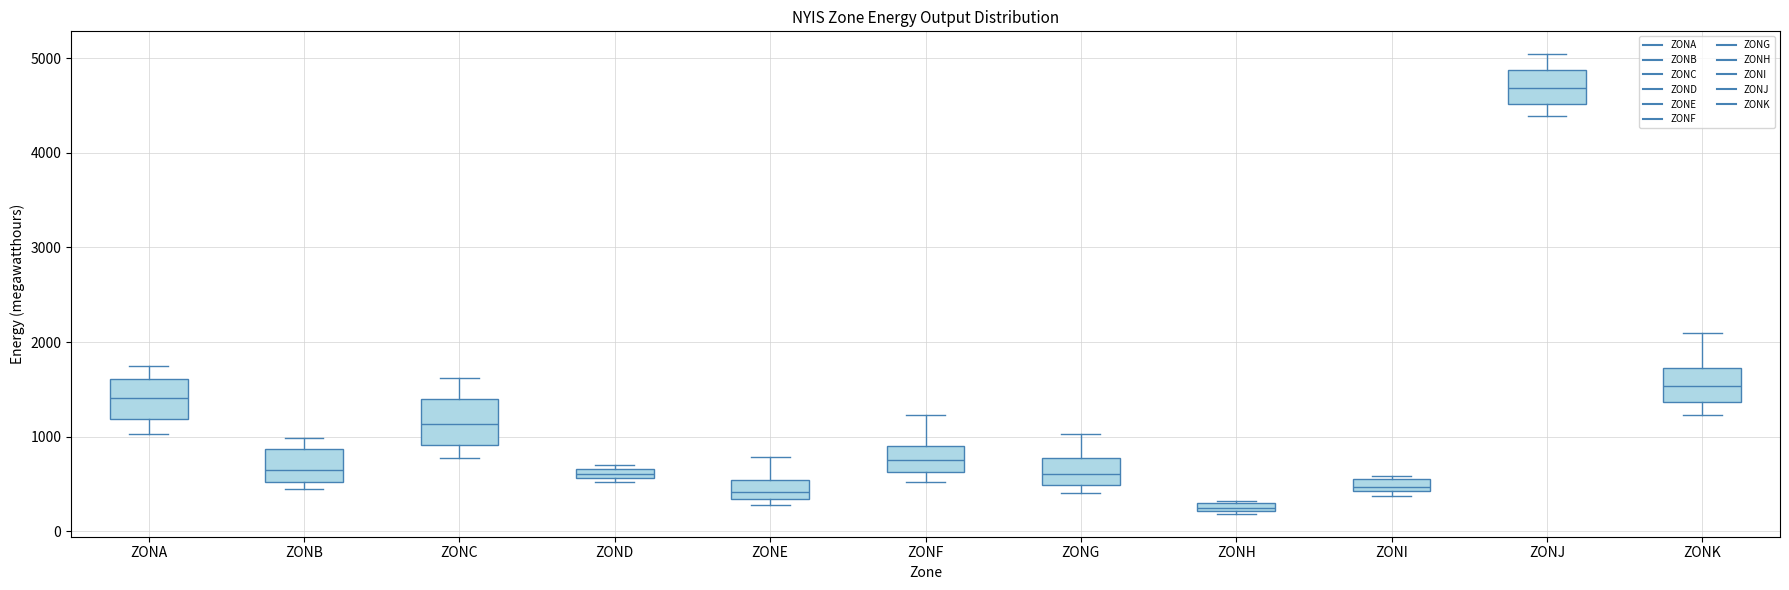

Which box's median line is the lowest?

ZONH